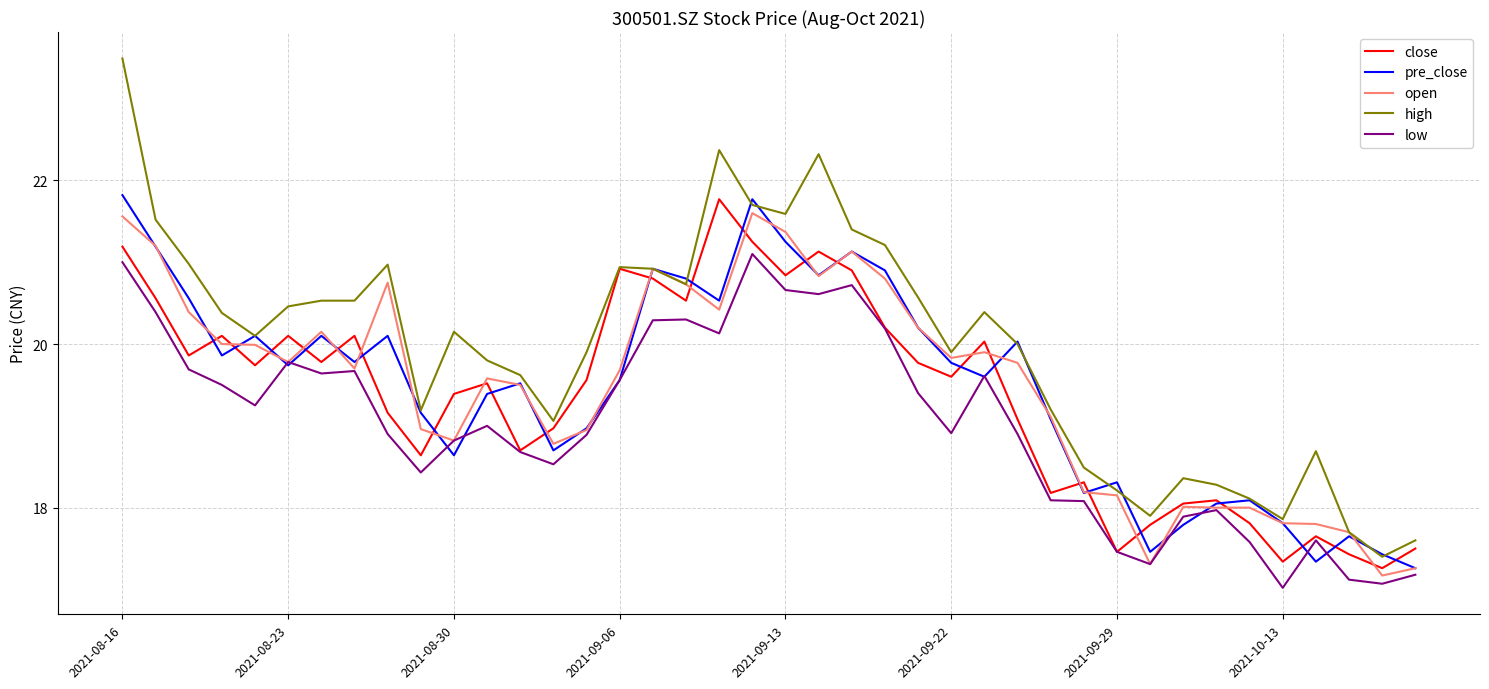

What is the minimum value shown in the chart?

17.0